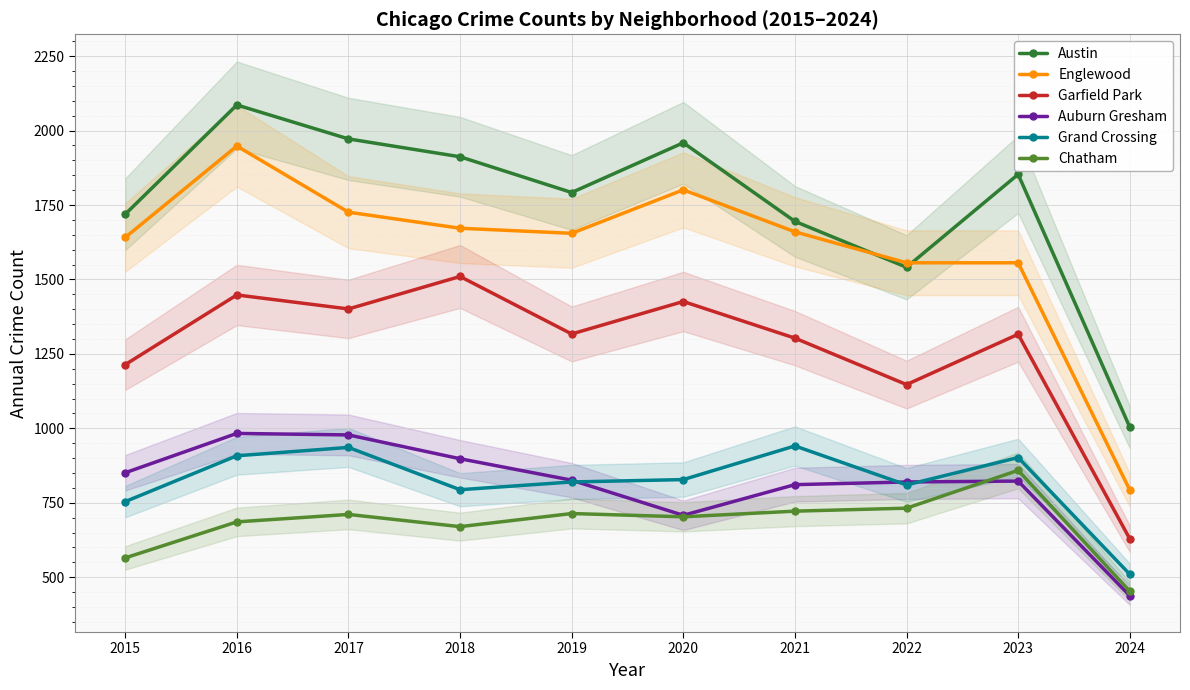

At which category is the sum across all series the highest?

2016